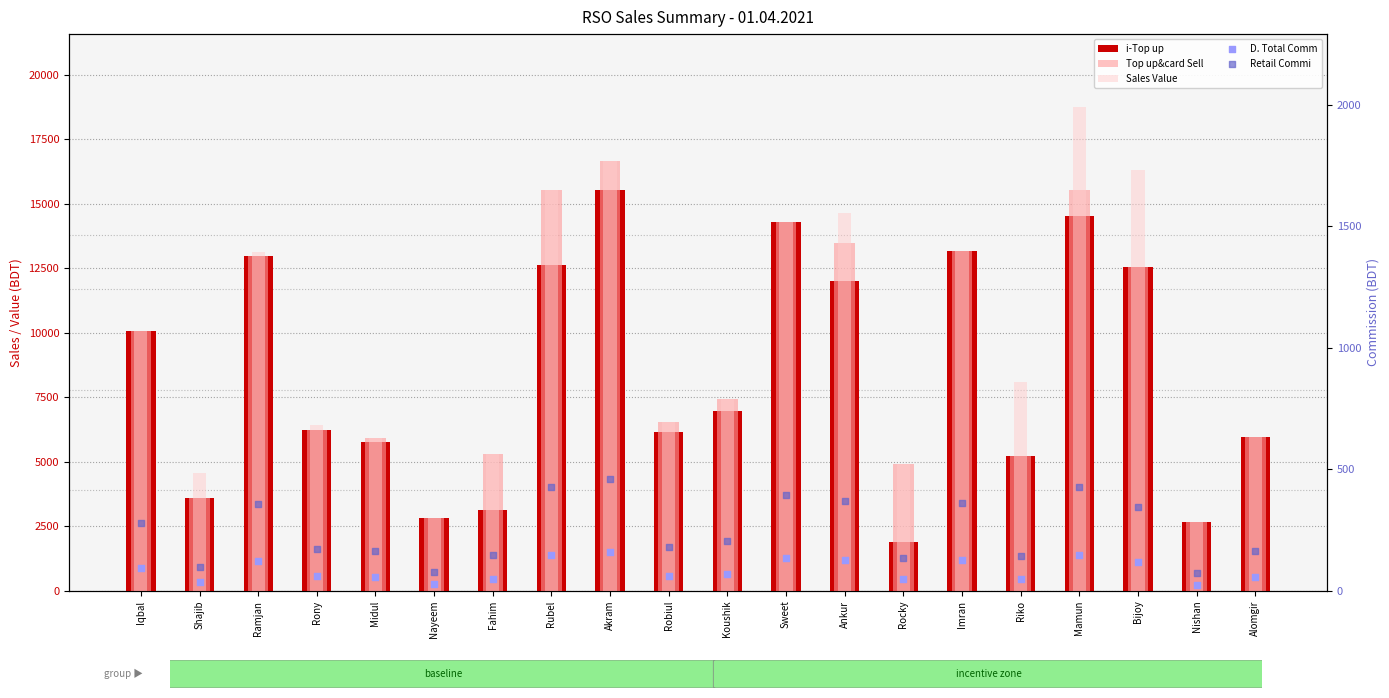

Which series has the largest total across all categories?

Sales Value